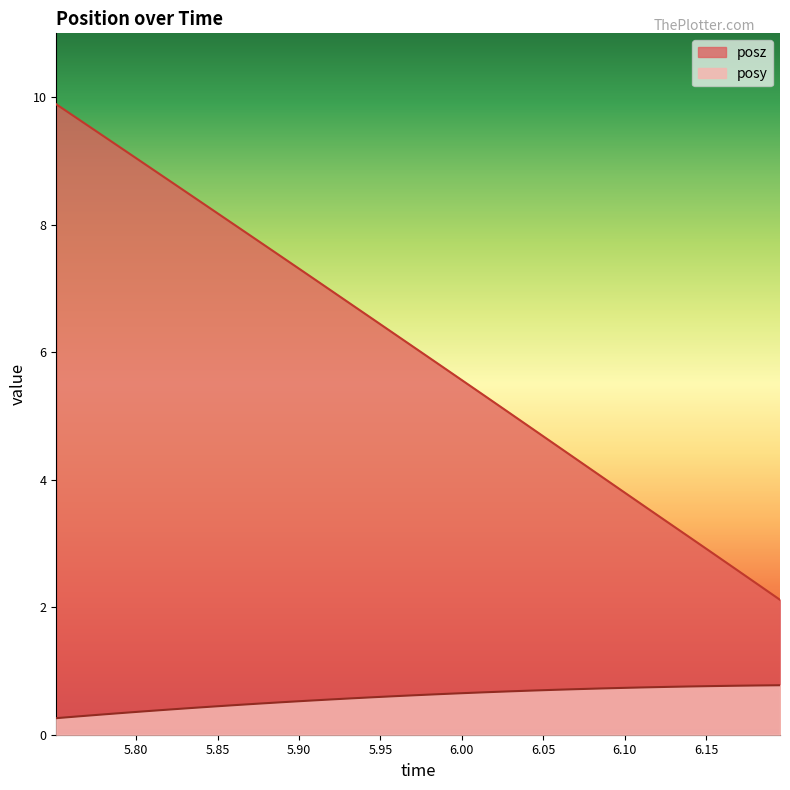

True or false: posz and posy intersect in this chart.

False